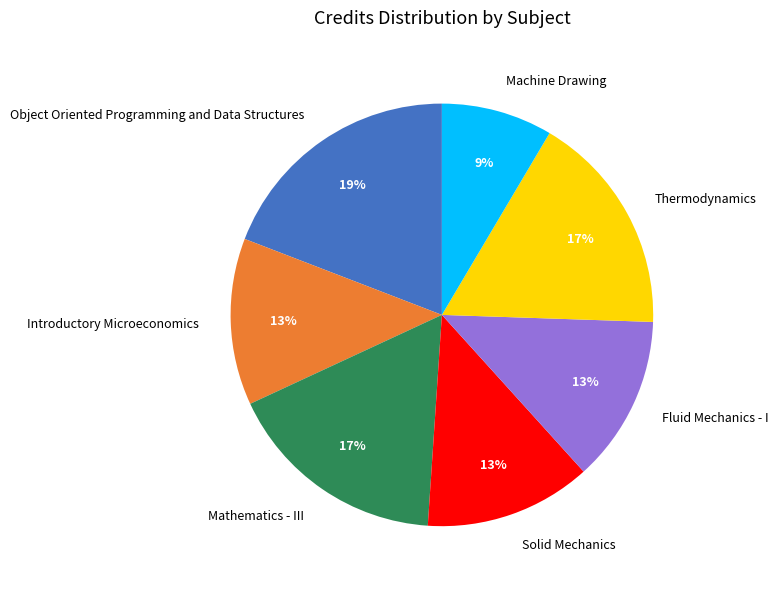

Is there a majority slice in this chart?

No